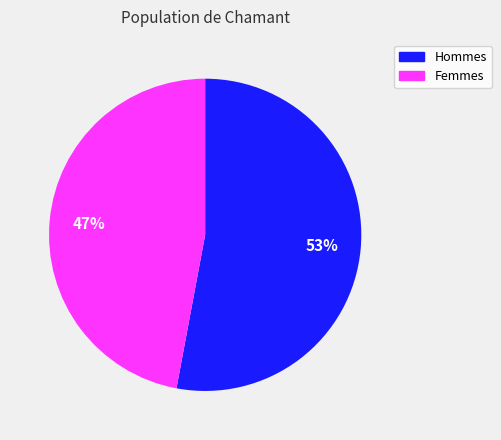

Is there a majority slice in this chart?

Yes